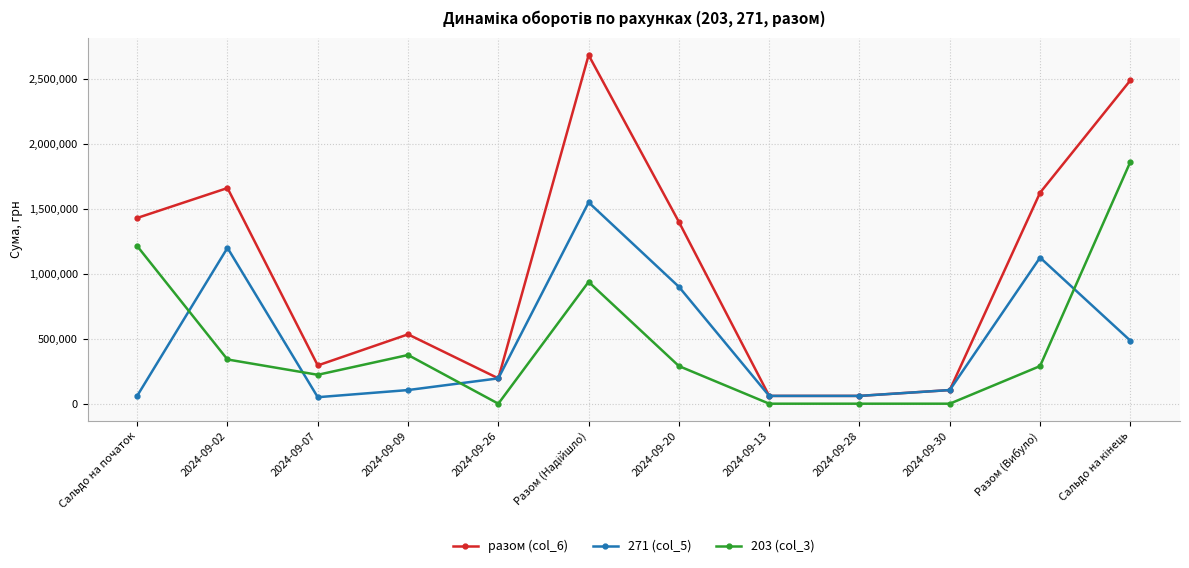

What are all the series names shown in the legend?

разом (col_6), 271 (col_5), 203 (col_3)